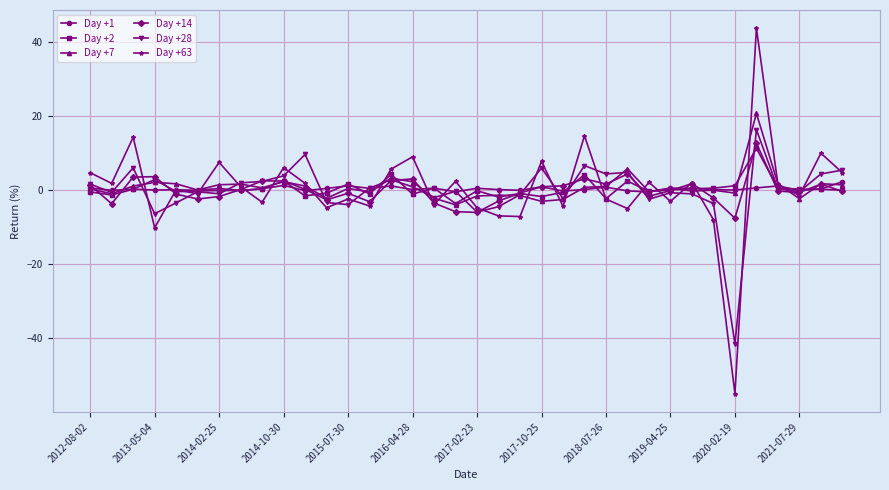

Which series has the largest range (max minus min)?

Day +63